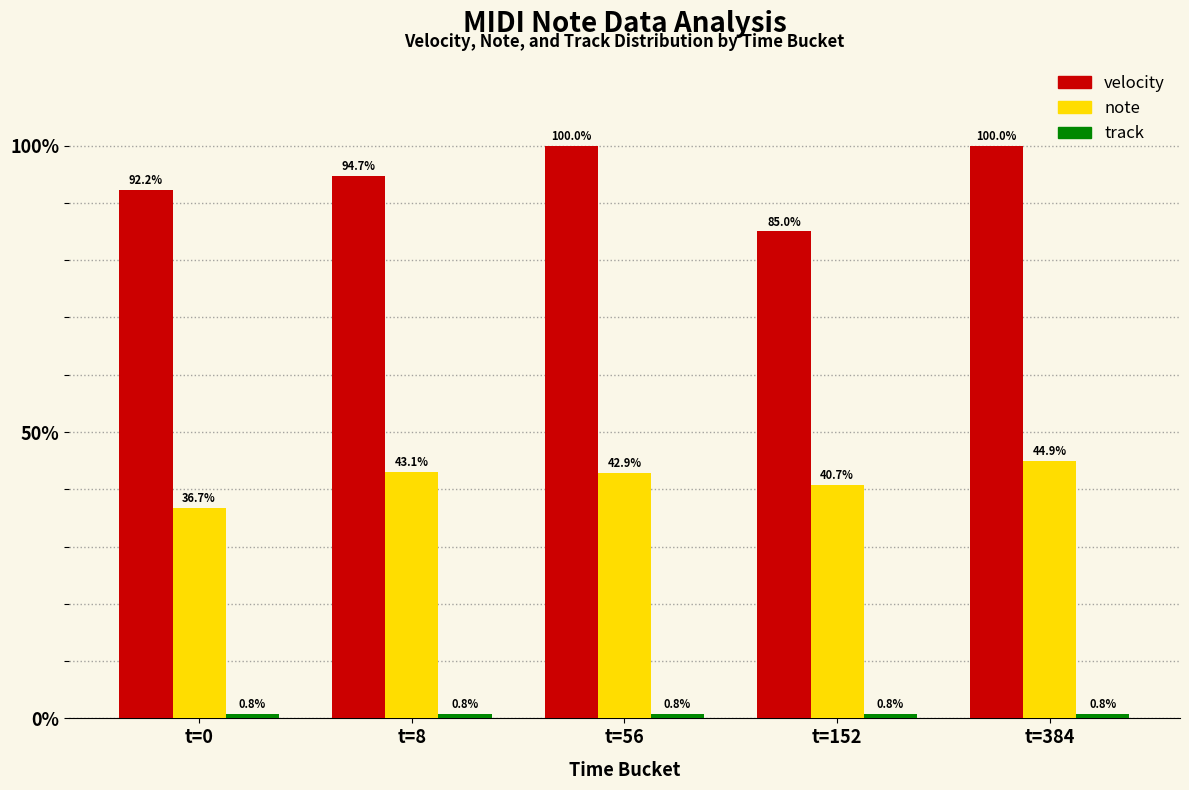

Read the note value at t=0.

36.7